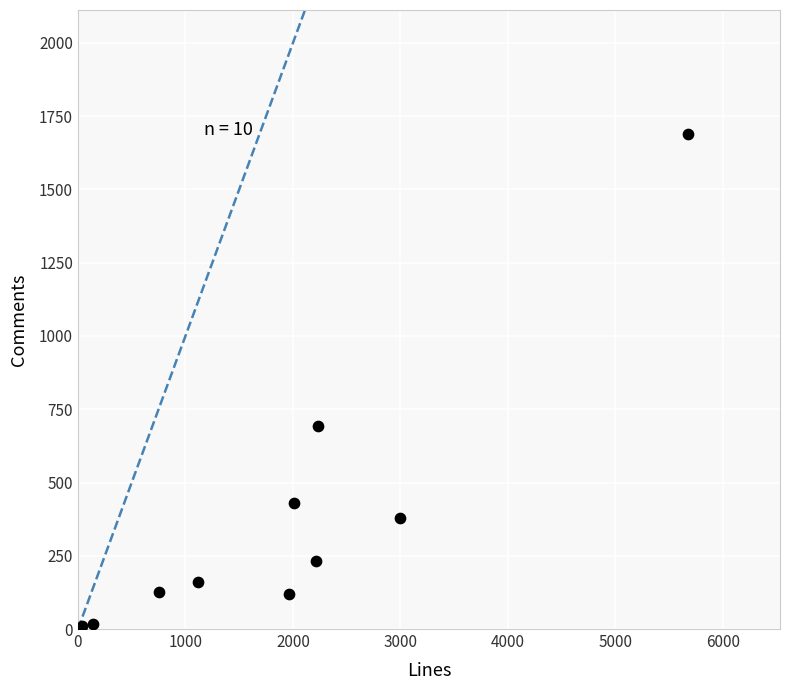

What is the range of Y values (max minus min)?

1680